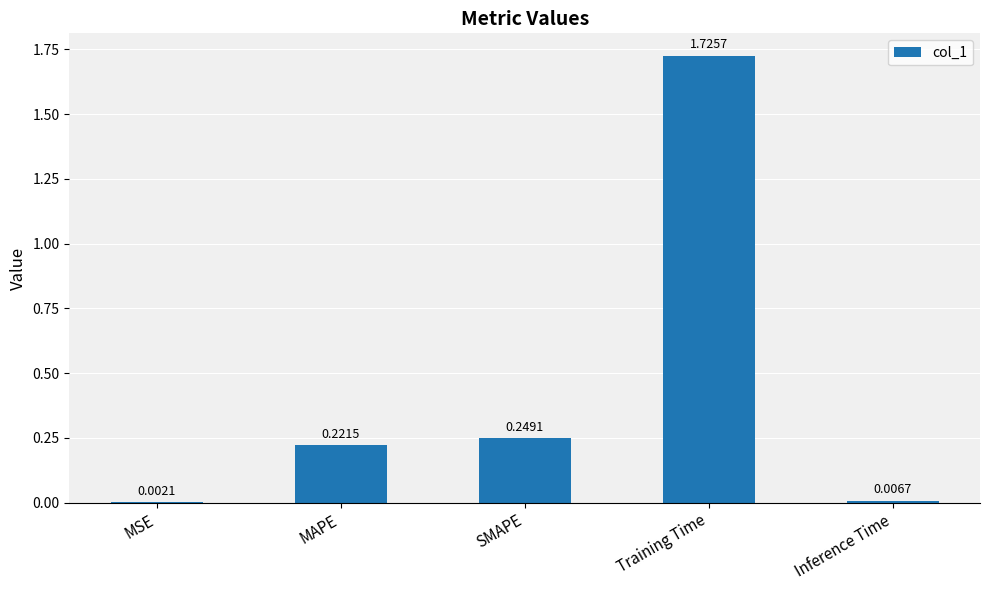

What is the change in value from MSE to Training Time?

+1.7